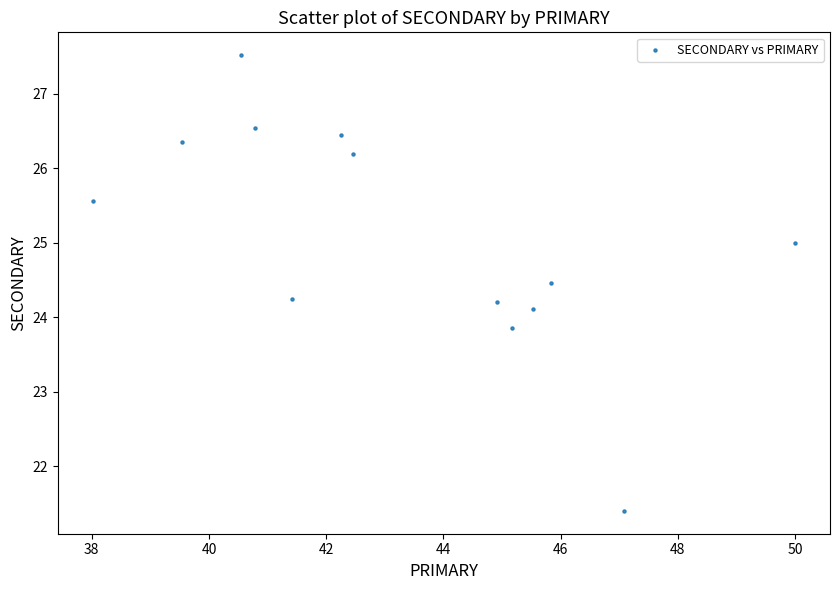

What is the range of X values (max minus min)?

12.0